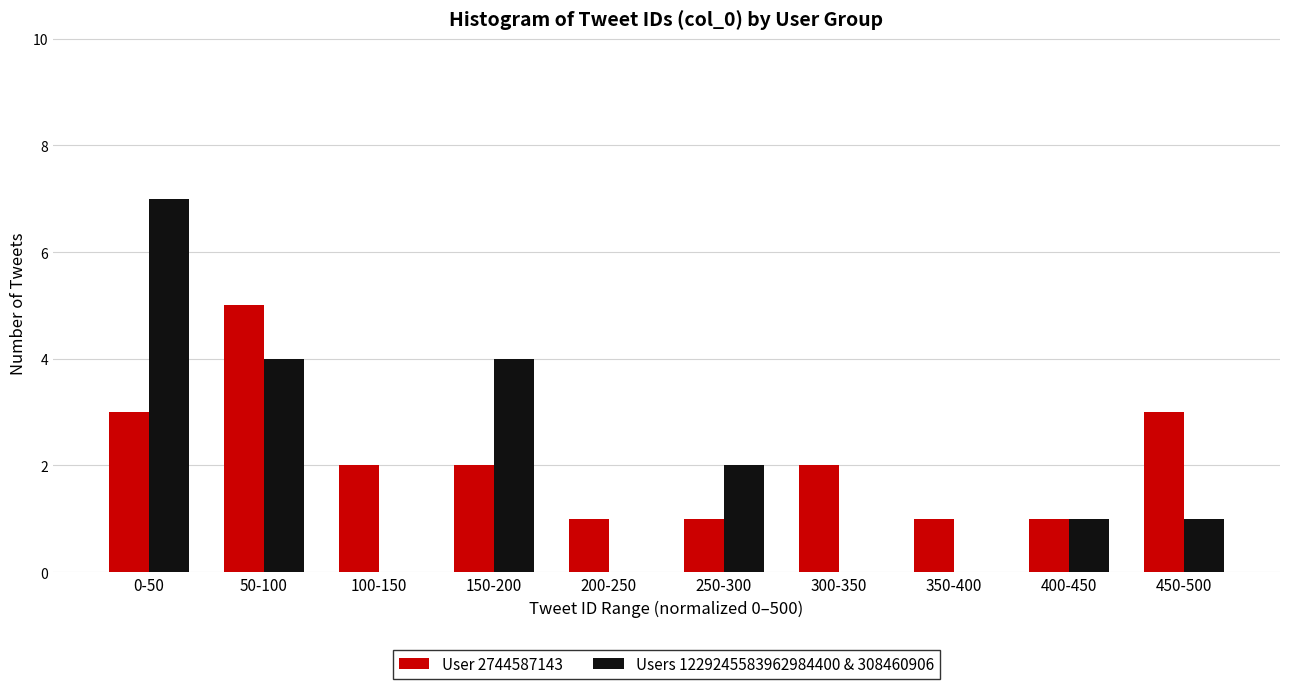

Reading left to right, transcribe all the data shown in this chart.

User 2744587143: 0-50=3	50-100=5	100-150=2	150-200=2	200-250=1	250-300=1	300-350=2	350-400=1	400-450=1	450-500=3
Users 1229245583962984400 & 308460906: 0-50=7	50-100=4	100-150=0	150-200=4	200-250=0	250-300=2	300-350=0	350-400=0	400-450=1	450-500=1